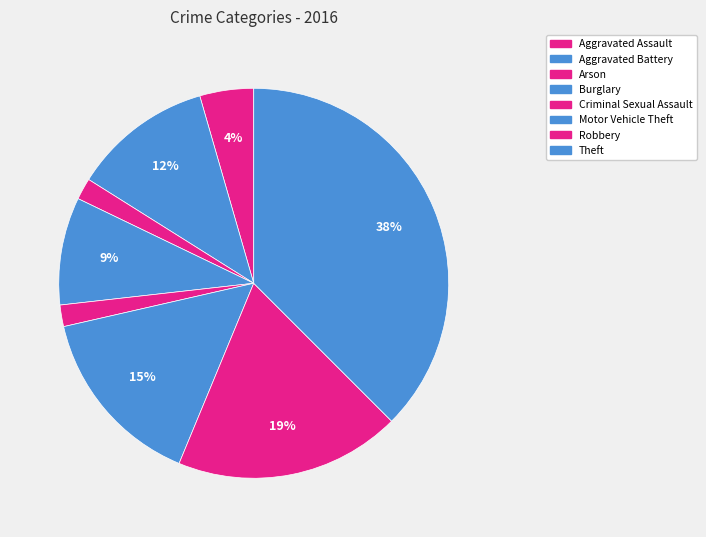

How many segments does this pie chart have?

8